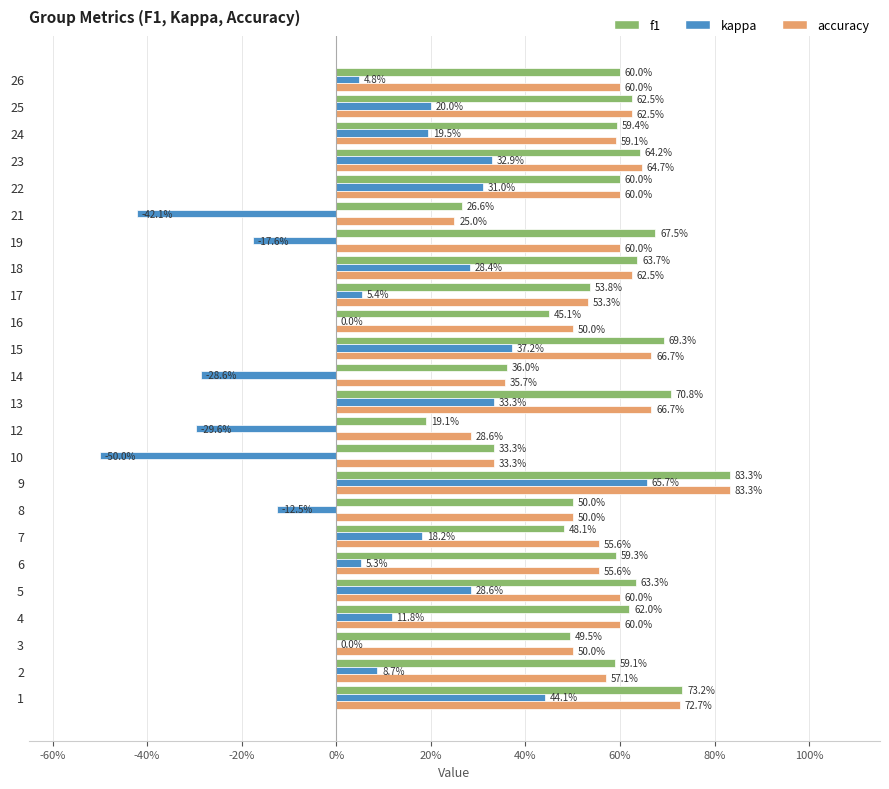

What are all the series names shown in the legend?

f1, kappa, accuracy